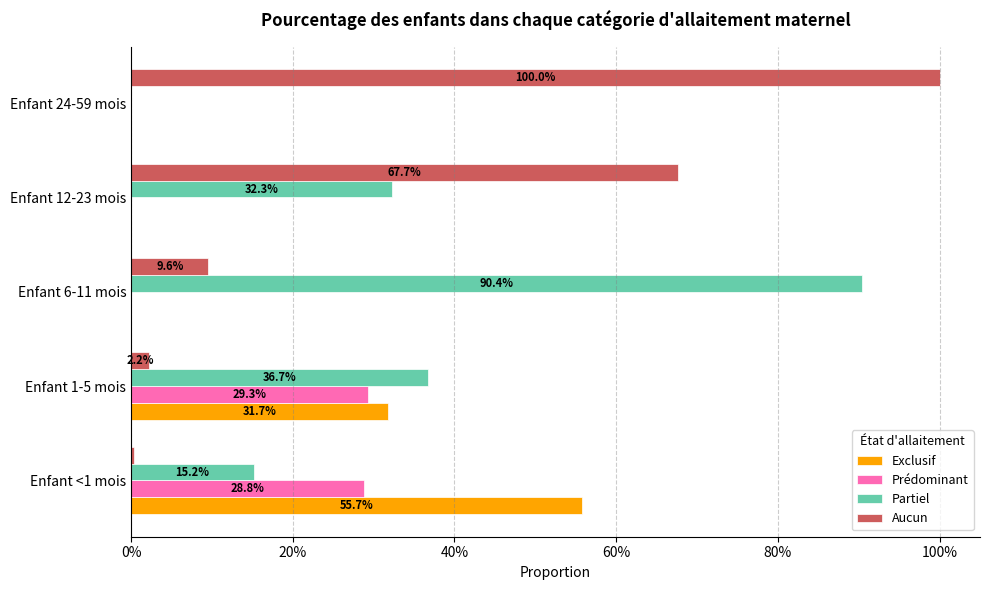

What are all the series names shown in the legend?

Exclusif, Prédominant, Partiel, Aucun